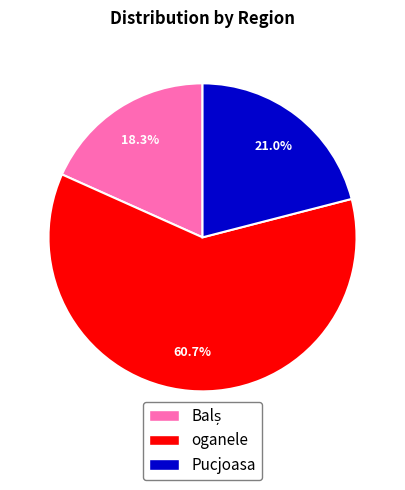

The oganele slice represents 61% of the pie. True or false?

True